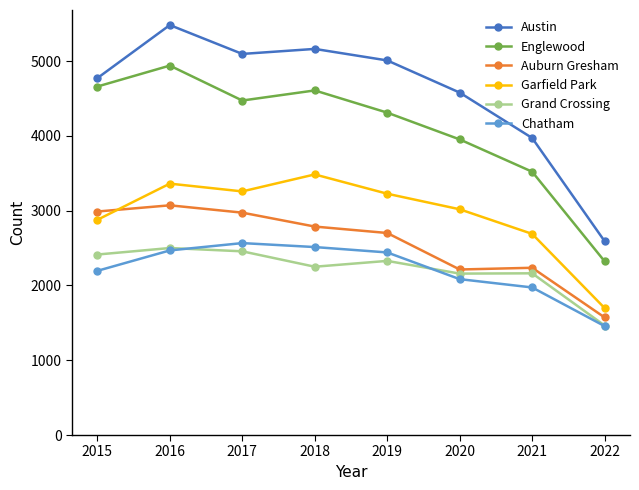

What is the average value of the Grand Crossing series?

2216